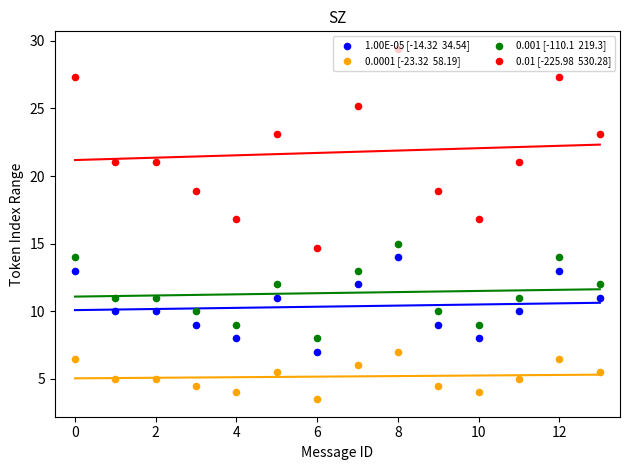

Which series reaches the maximum Y coordinate?

0.01 [-225.98  530.28]